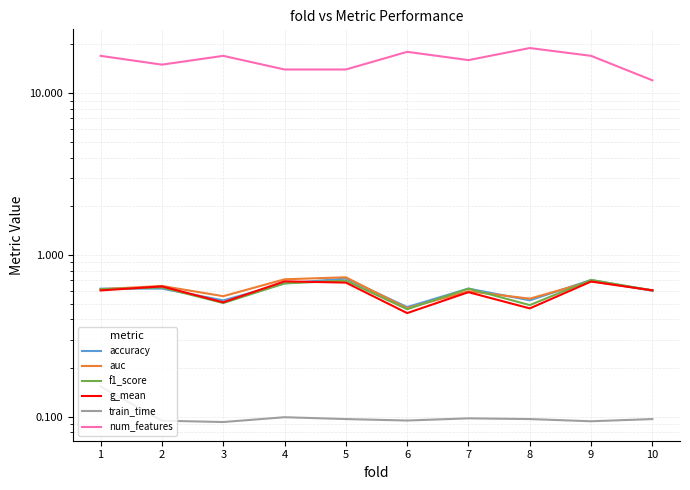

Which series has the widest spread of values?

num_features